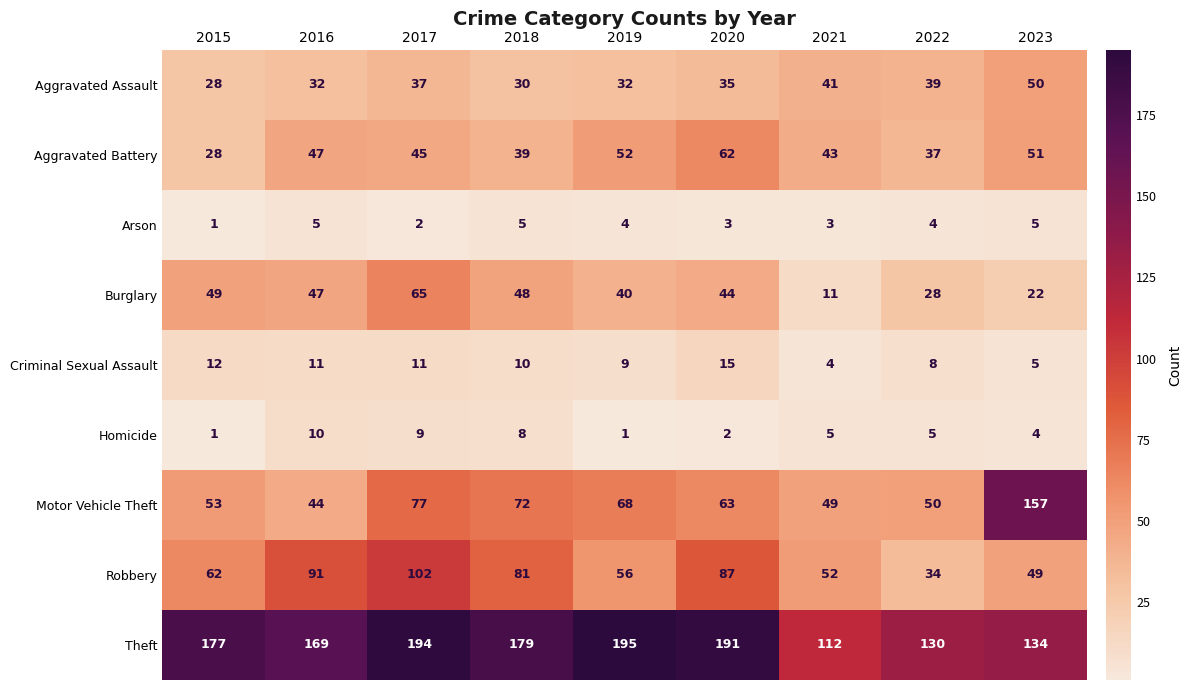

The value of Aggravated Assault at 2021 is 66. True or false?

False